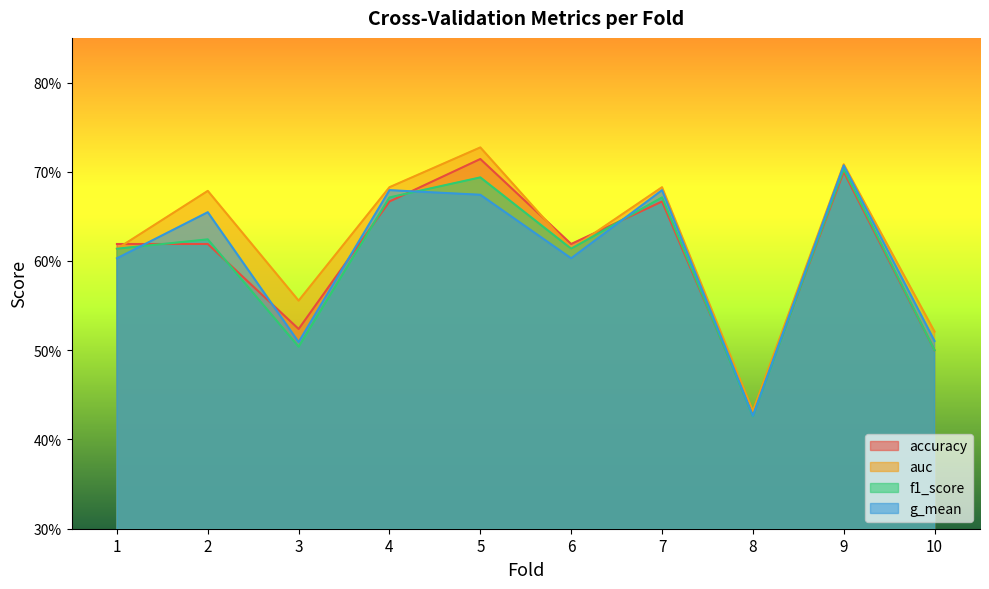

Rank the categories by f1_score value from lowest to highest.

8, 10, 3, 1, 6, 2, 4, 7, 5, 9